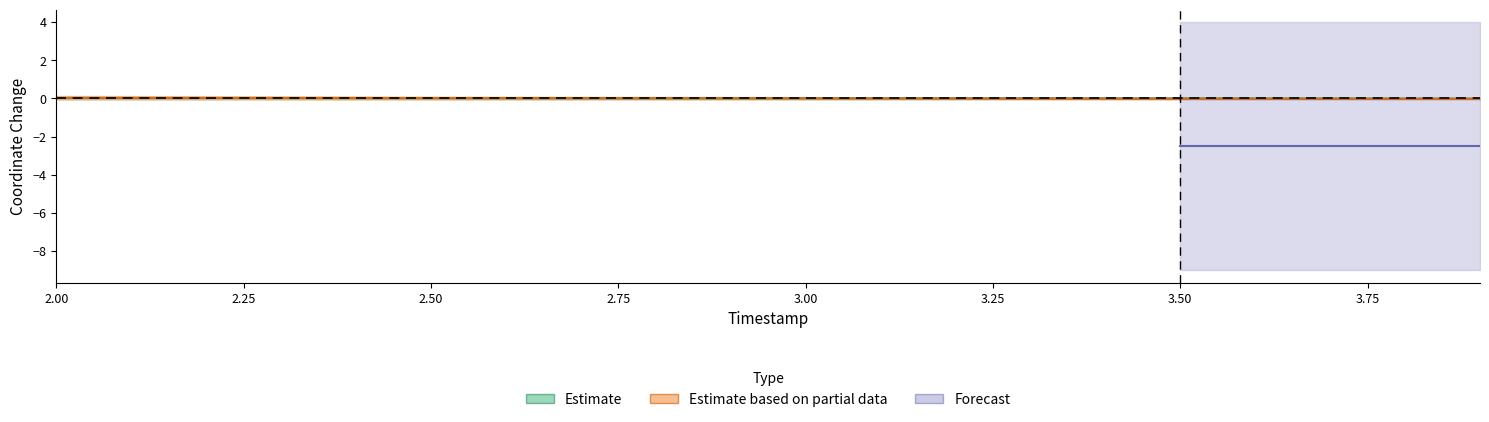

What is the label of the 18th point from the right?

2.50